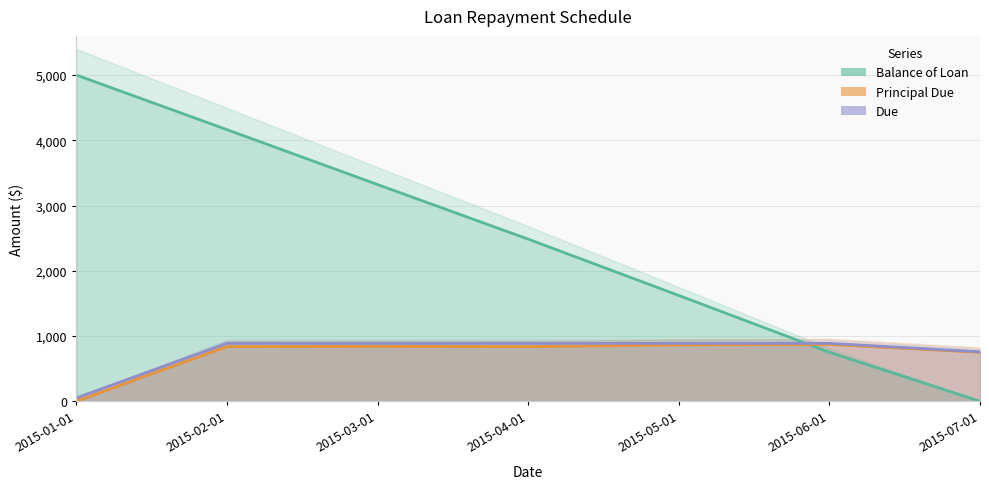

What are all the series names shown in the legend?

Balance of Loan, Principal Due, Due